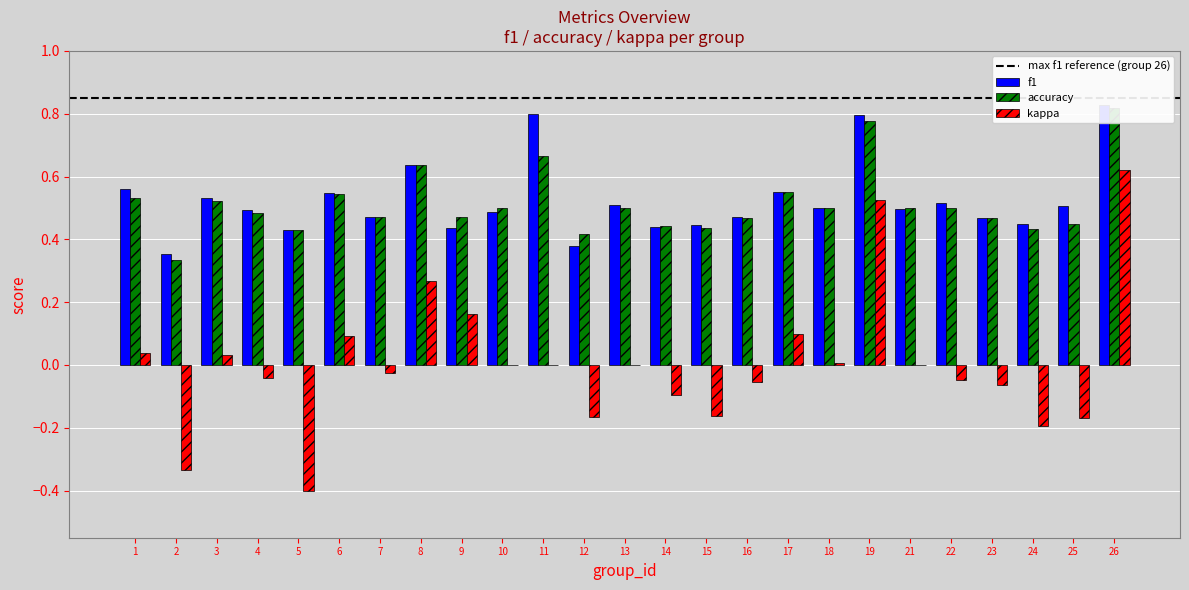

What is the maximum value for accuracy?

0.8